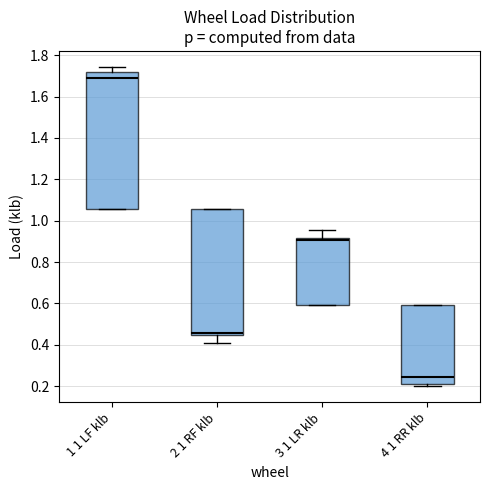

Where does the upper whisker of the box for 3 1 LR klb end on the y-axis? The values are not printed on the chart, so give them approximately, as read against the axis.

0.96